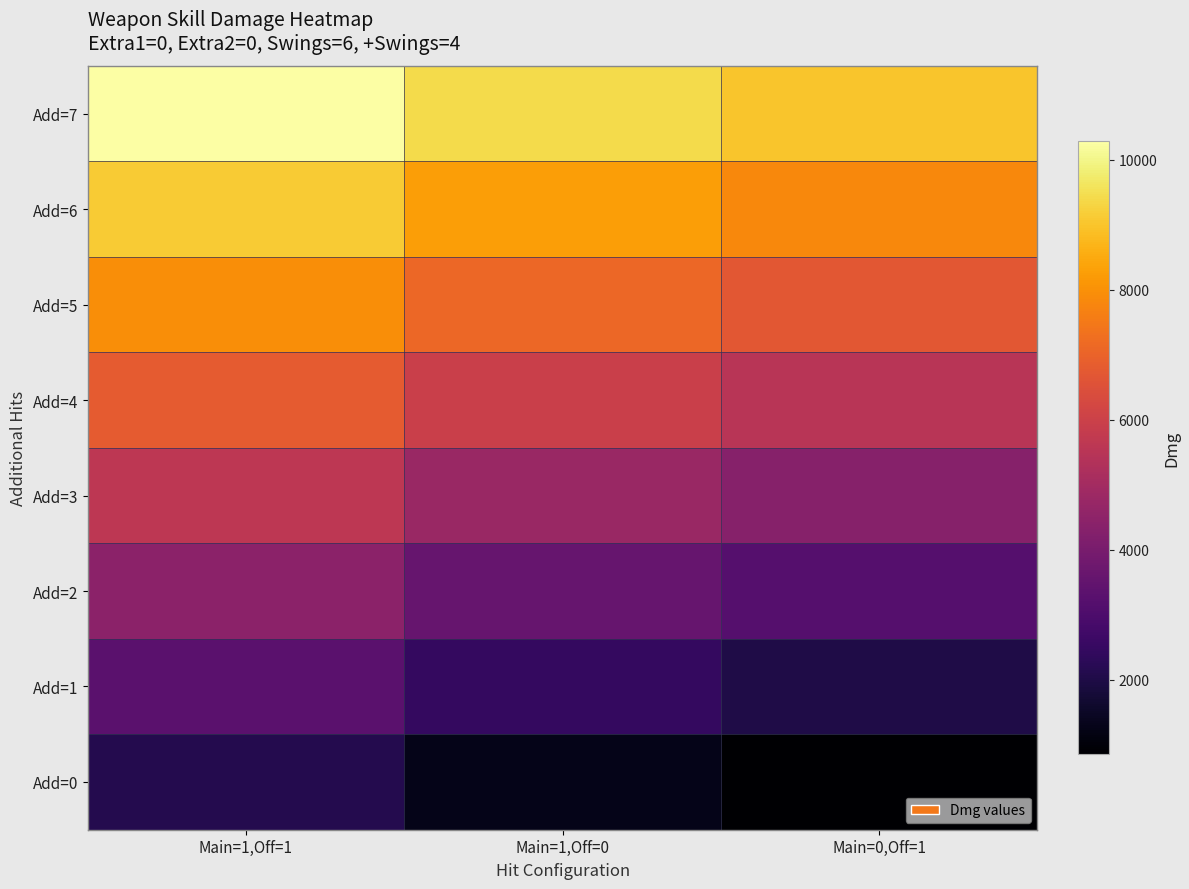

Reading right to left, list all the values displayed in this chart.

Add=7: Main=0,Off=1=9001	Main=1,Off=0=9428	Main=1,Off=1=10281
Add=6: Main=0,Off=1=7837	Main=1,Off=0=8264	Main=1,Off=1=9117
Add=5: Main=0,Off=1=6673	Main=1,Off=0=7100	Main=1,Off=1=7953
Add=4: Main=0,Off=1=5509	Main=1,Off=0=5936	Main=1,Off=1=6789
Add=3: Main=0,Off=1=4345	Main=1,Off=0=4772	Main=1,Off=1=5625
Add=2: Main=0,Off=1=3180	Main=1,Off=0=3608	Main=1,Off=1=4461
Add=1: Main=0,Off=1=2016	Main=1,Off=0=2444	Main=1,Off=1=3297
Add=0: Main=0,Off=1=852	Main=1,Off=0=1280	Main=1,Off=1=2133